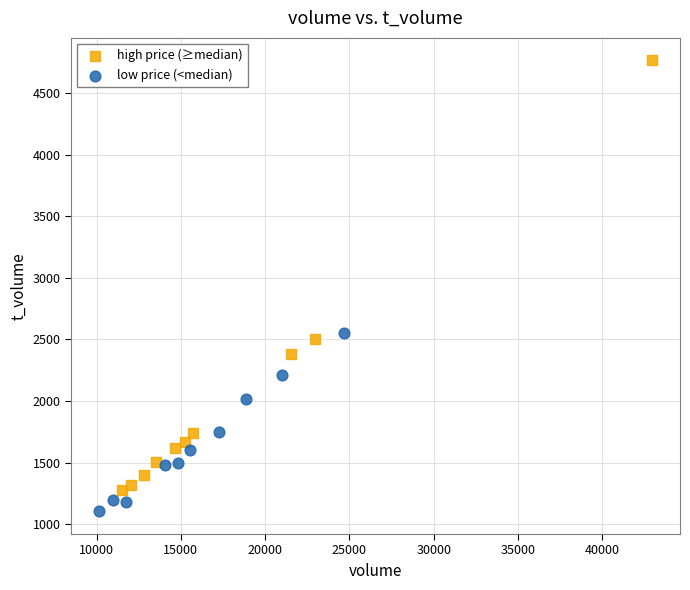

Which series contains the lowest Y value?

low price (<median)